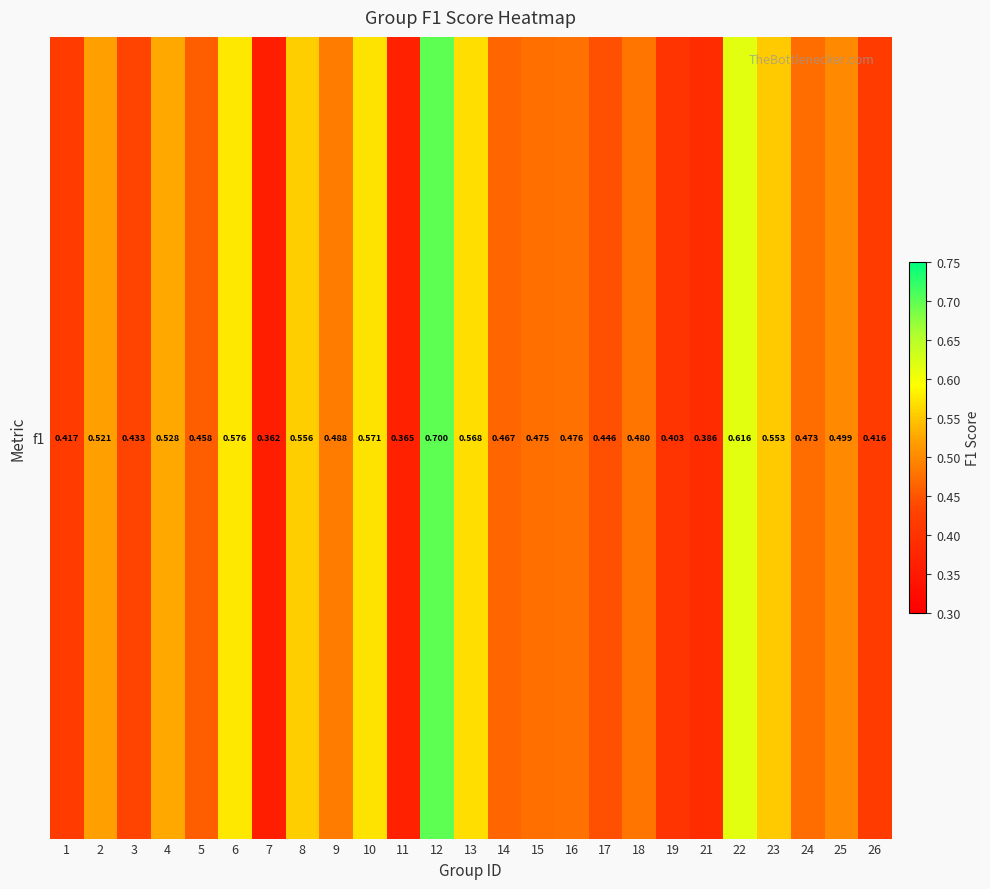

The value at 13 is 0.2. True or false?

False